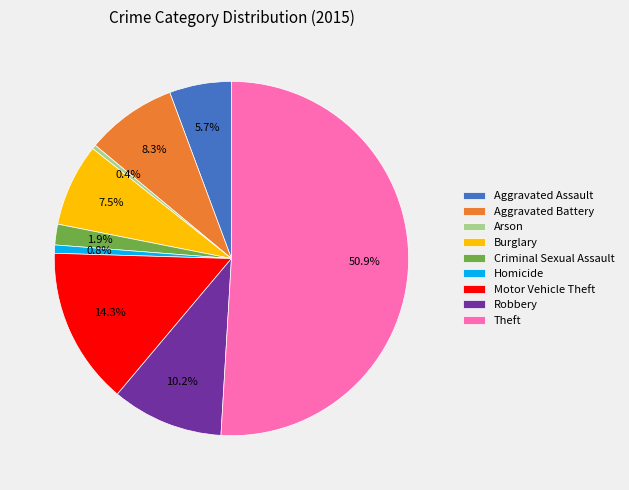

Combined, do Criminal Sexual Assault and Aggravated Battery account for over 50%?

No